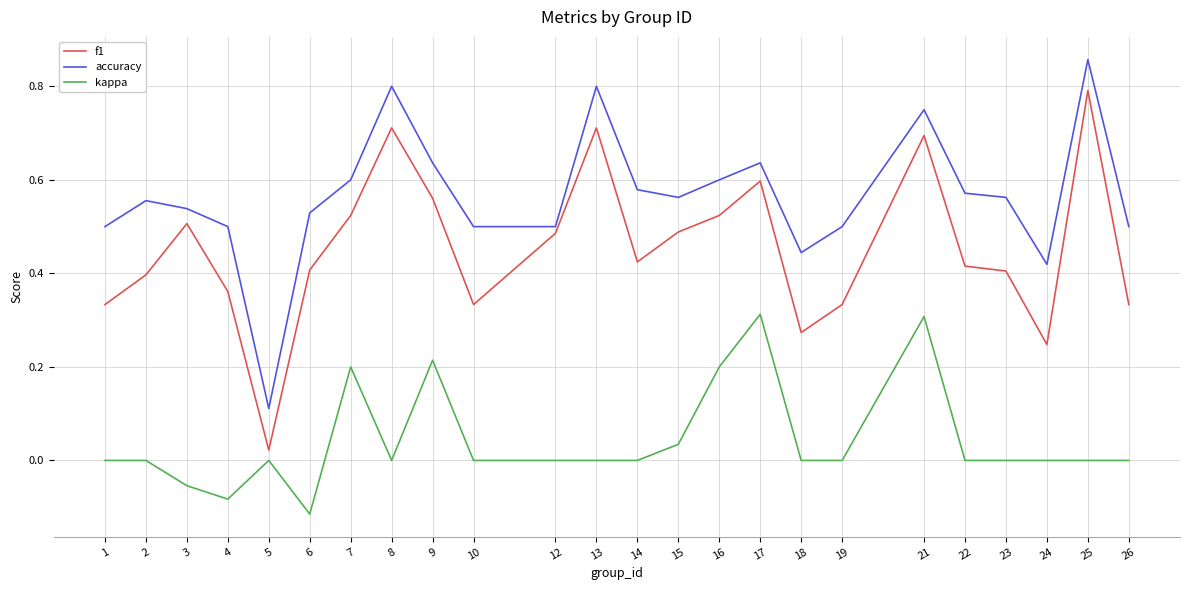

The value of kappa at 6 is -0.2. True or false?

False